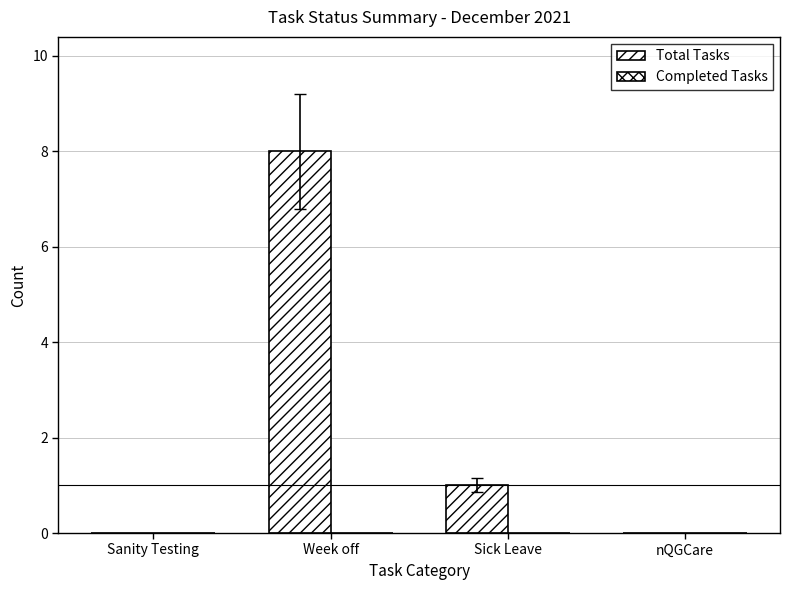

How many distinct data groups are displayed?

1